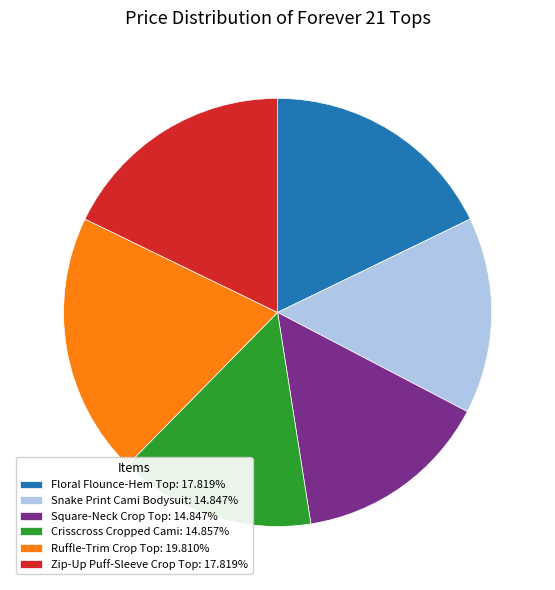

Is there any slice that represents more than half of the pie?

No